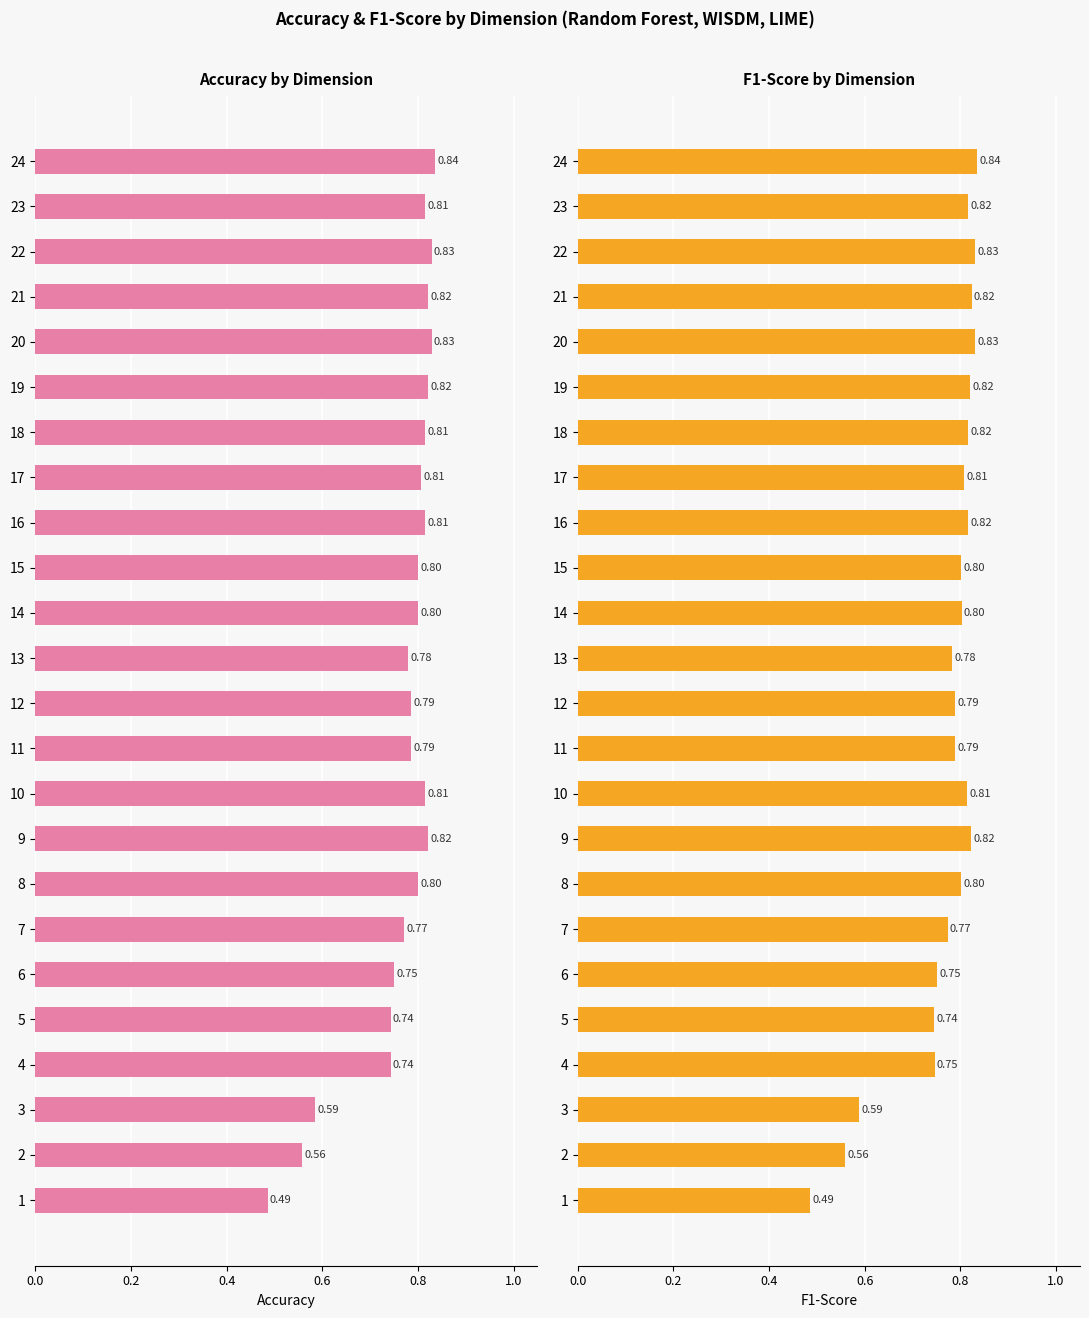

What is the value of the Accuracy bar at the 18th from the left?

0.8